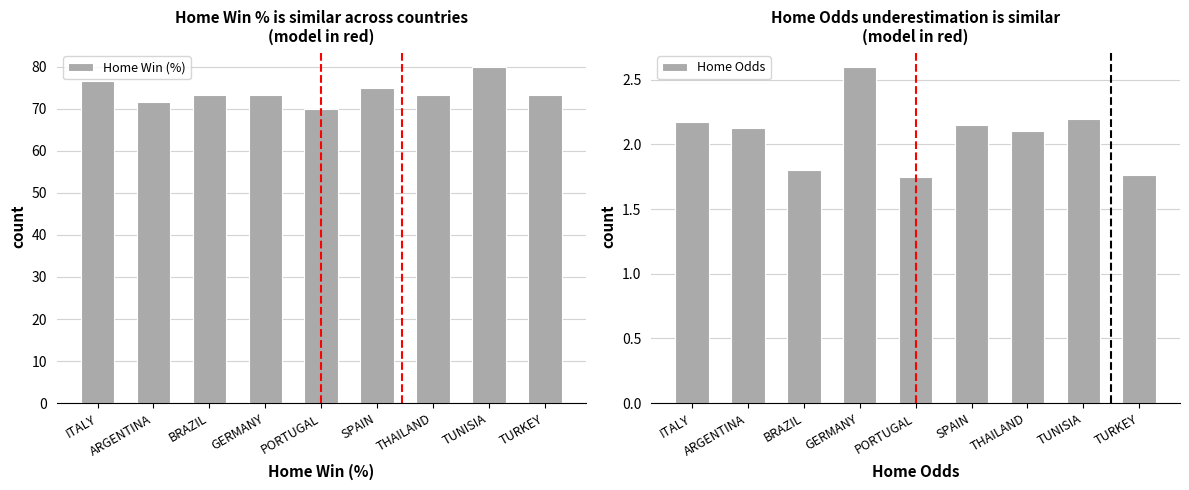

Reading left to right, extract all data points from this chart.

Home Win (%): 76.7	71.7	73.3	73.3	70.0	75.0	73.3	80.0	73.3
Home Odds: 2.2	2.1	1.8	2.6	1.8	2.1	2.1	2.2	1.8